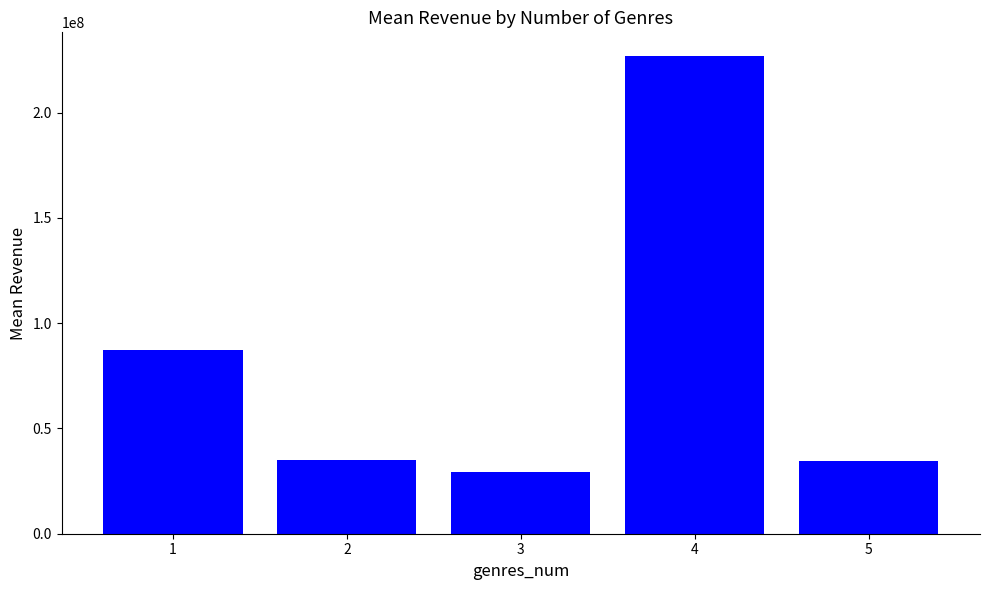

The chart shows a value of 34327391.0 at 5. True or false?

True